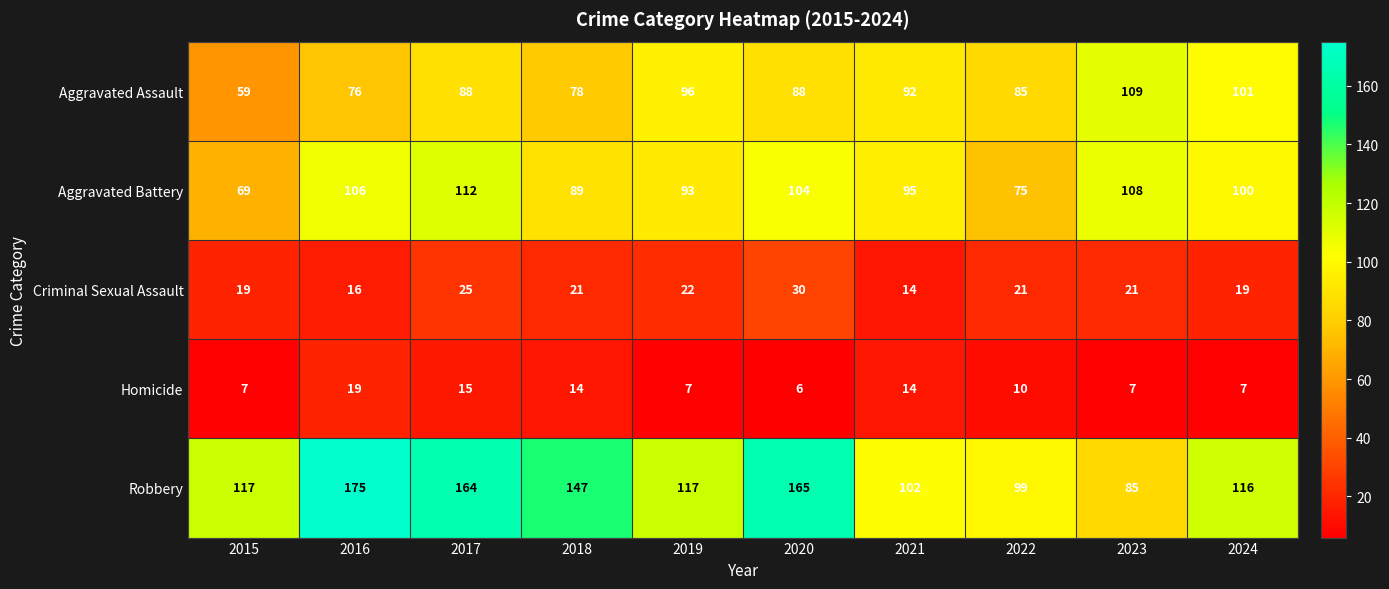

At how many categories does at least one series exceed 65?

10